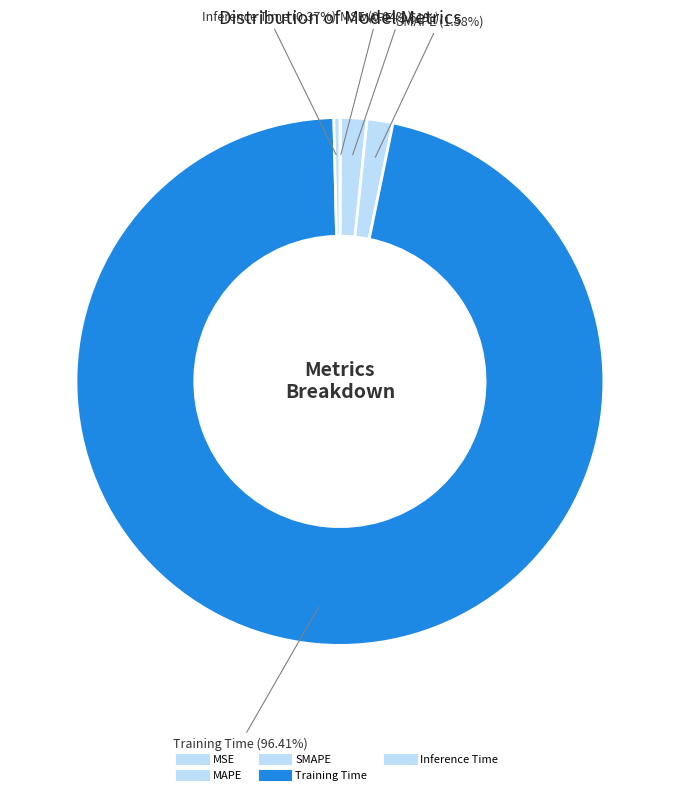

Is there any slice that represents more than half of the pie?

Yes